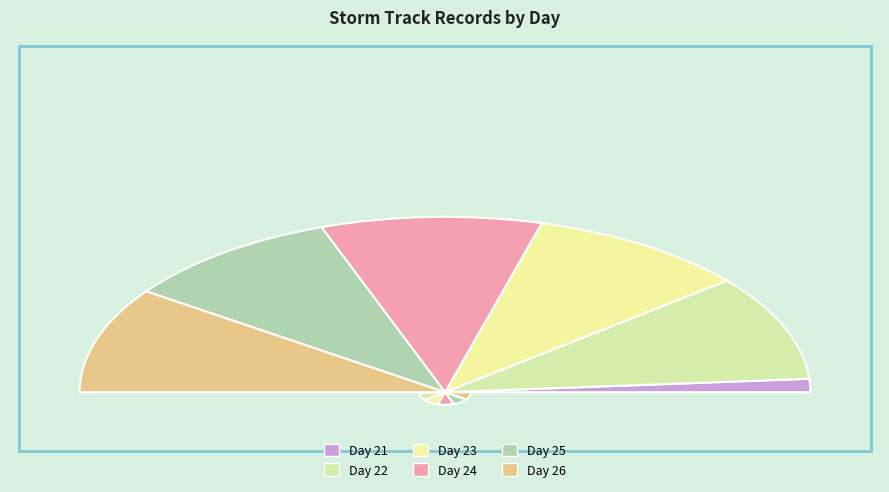

Count the number of slices in the pie.

6